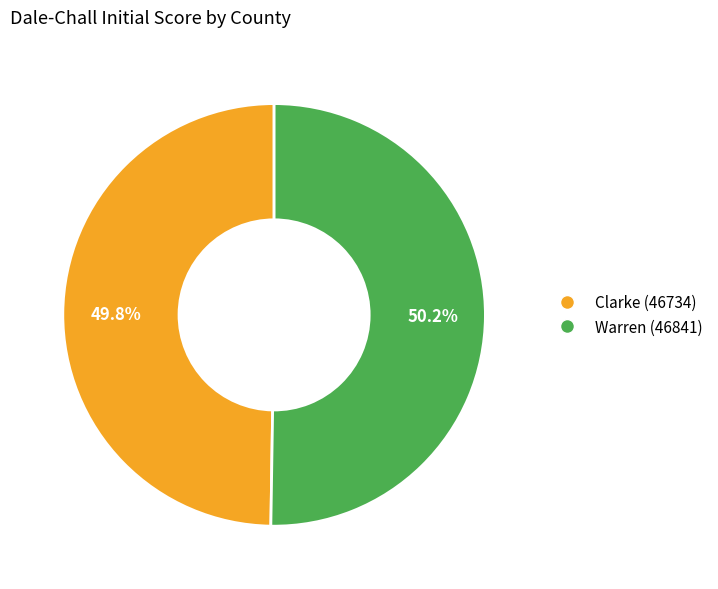

What is the total percentage of Clarke (46734) and Warren (46841)?

100.0%